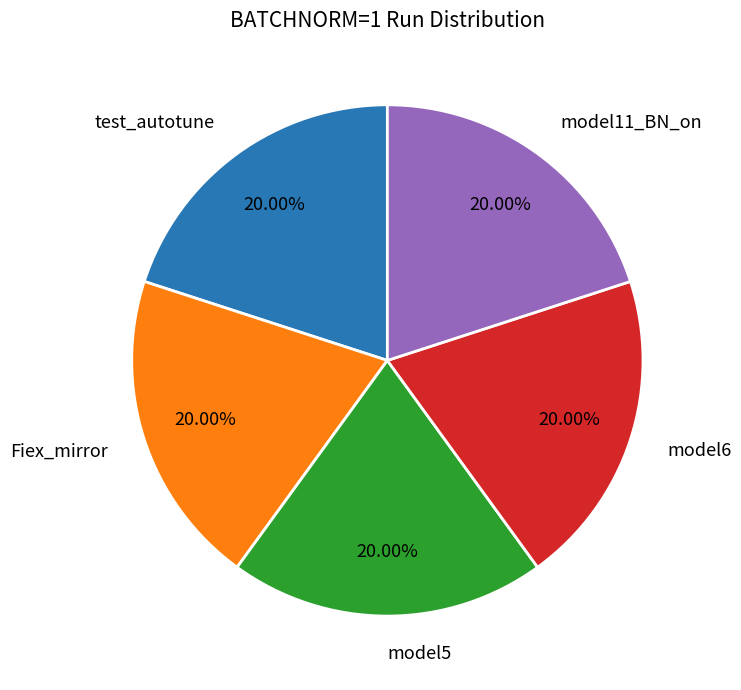

Combined, do Fiex_mirror and test_autotune account for over 50%?

No